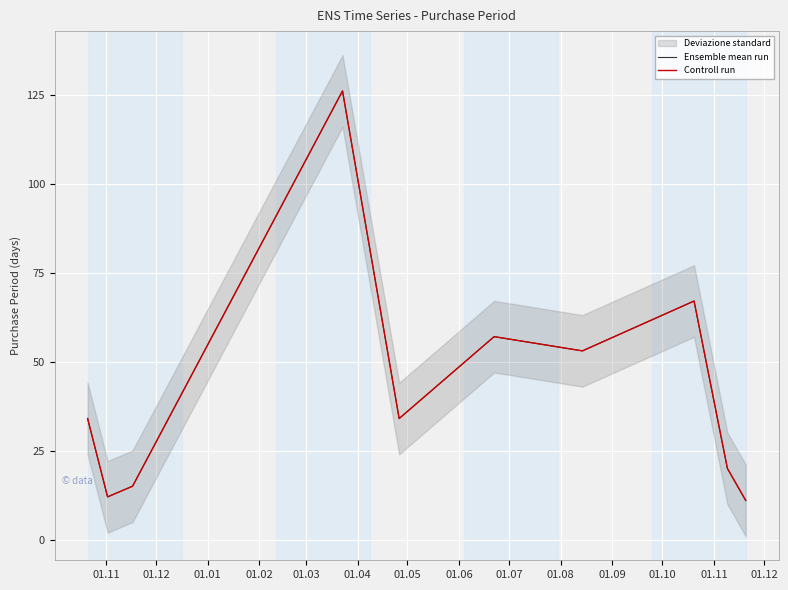

Reading left to right, transcribe all the data shown in this chart.

Ensemble mean run: 34	12	15	126	34	57	53	67	20	11
Controll run: 34	12	15	126	34	57	53	67	20	11